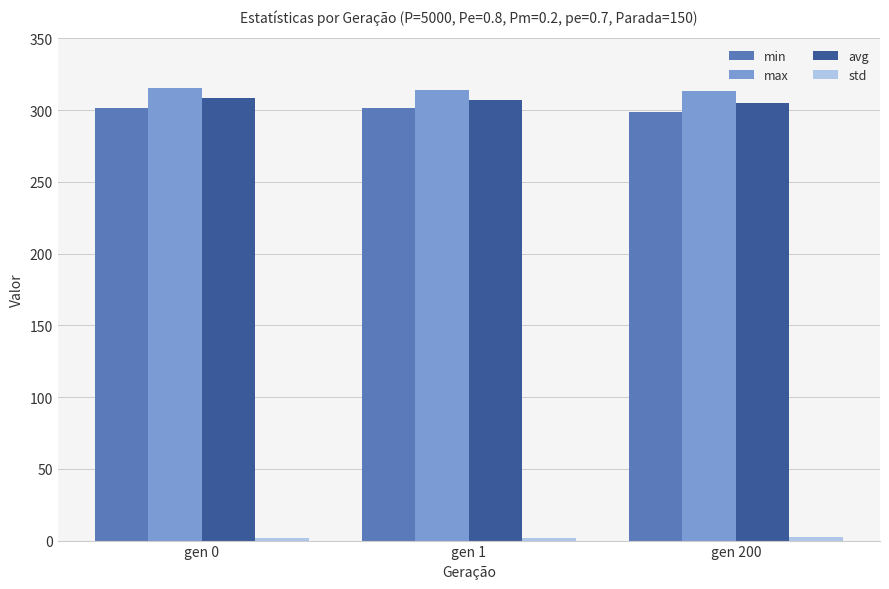

The value of min at gen 1 is 301.7. True or false?

True